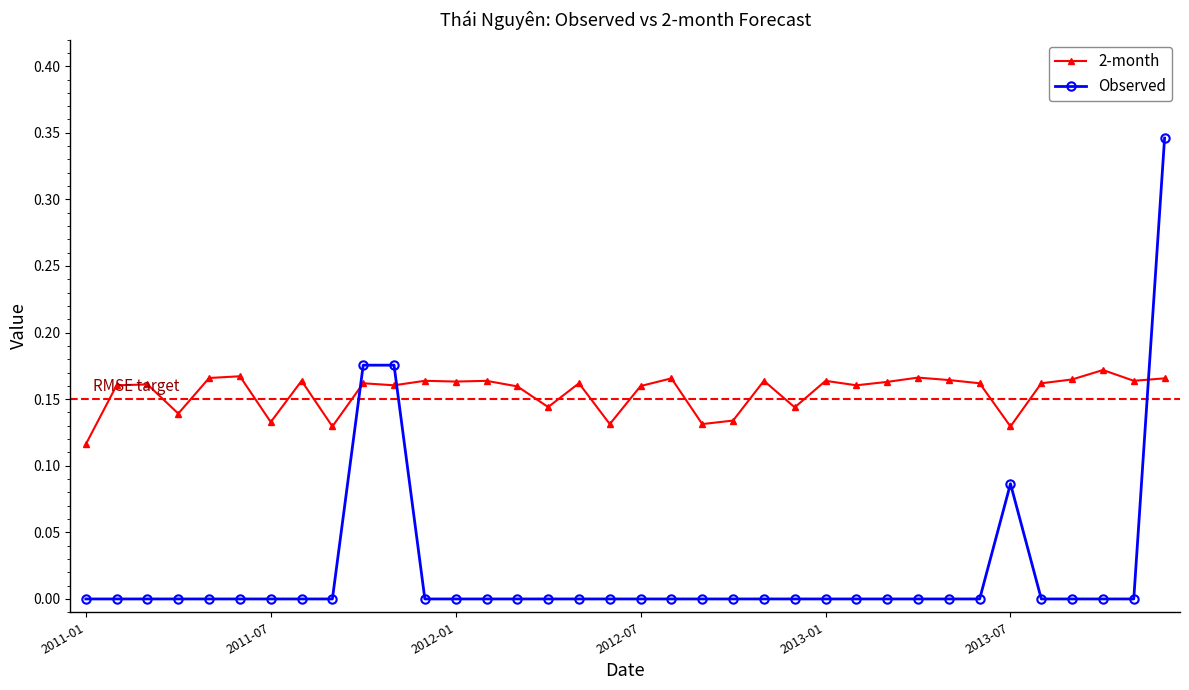

Rank the series by their average value, from highest to lowest.

2-month, Observed